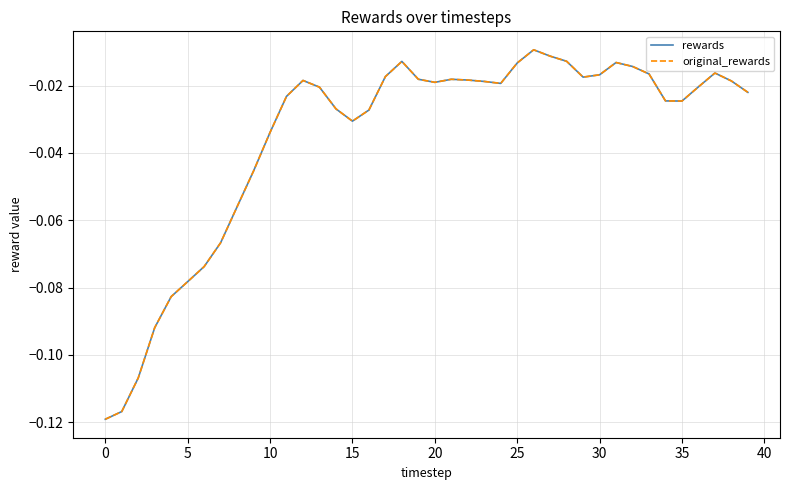

Does the chart have visible grid lines?

Yes